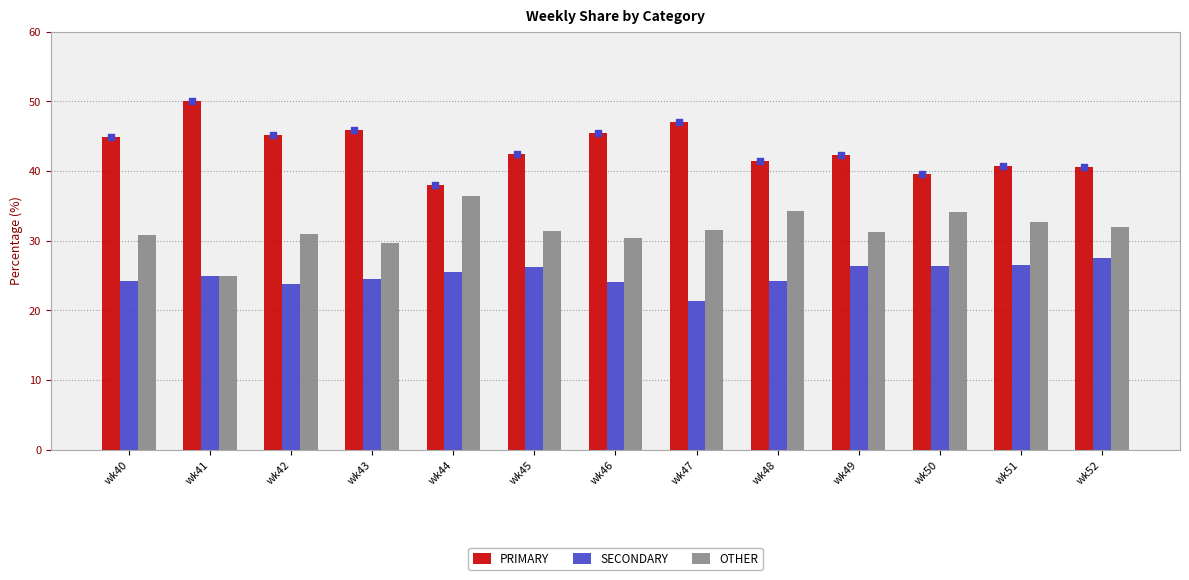

Which series contains the highest Y value?

PRIMARY